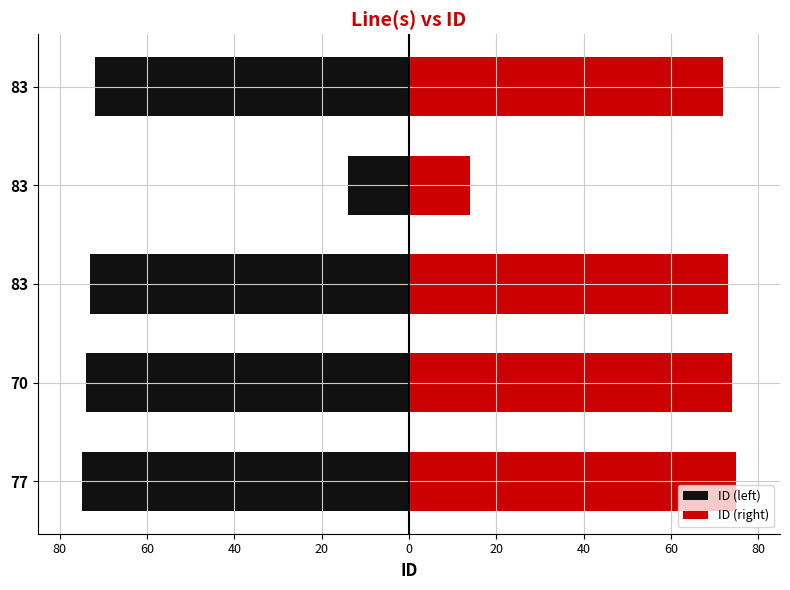

List the series in order of their peak value, lowest first.

ID (left), ID (right)